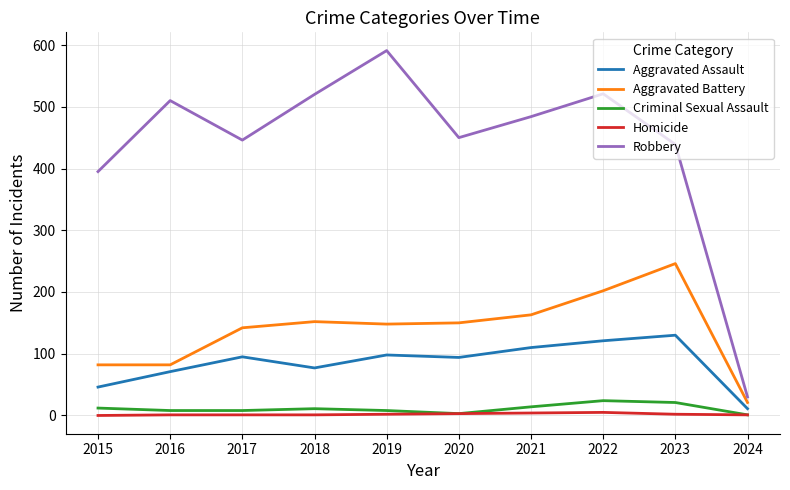

Is this an area chart (filled region under the line)?

No